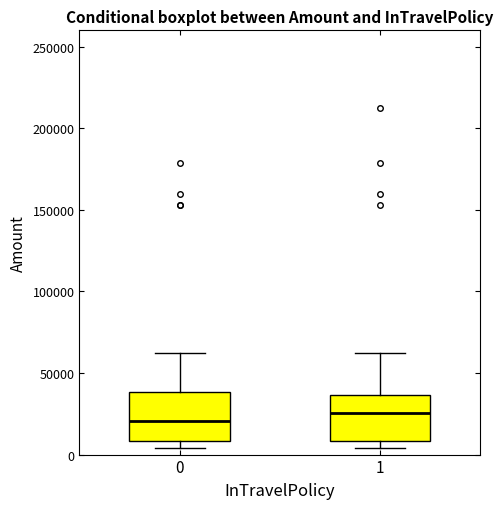

Where is the upper edge of the box at x = 0 on the y-axis? The values are not printed on the chart, so give them approximately, as read against the axis.

40000